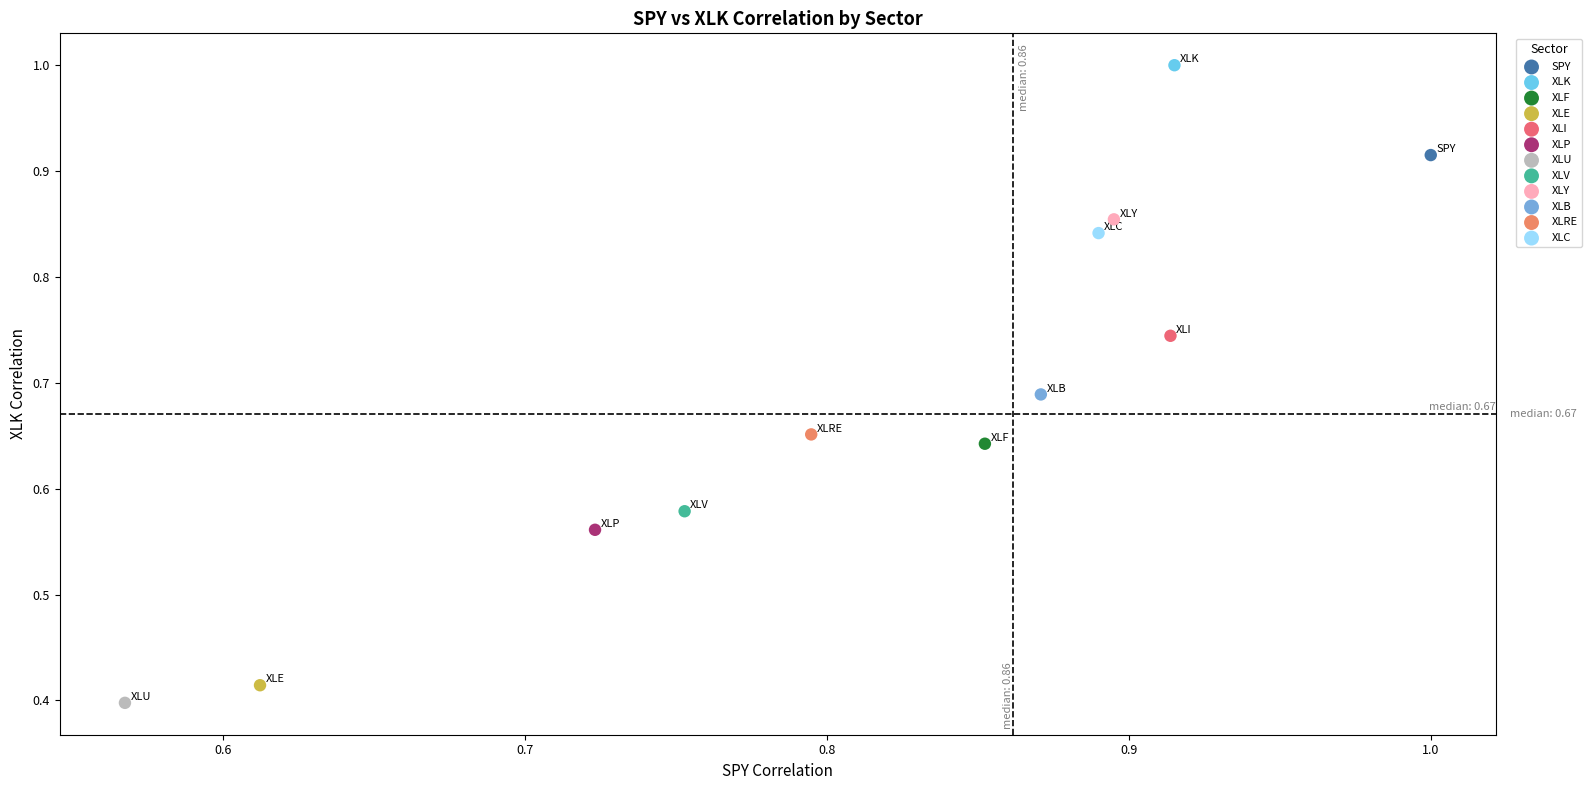

What are all the series names shown in the legend?

SPY, XLK, XLF, XLE, XLI, XLP, XLU, XLV, XLY, XLB, XLRE, XLC